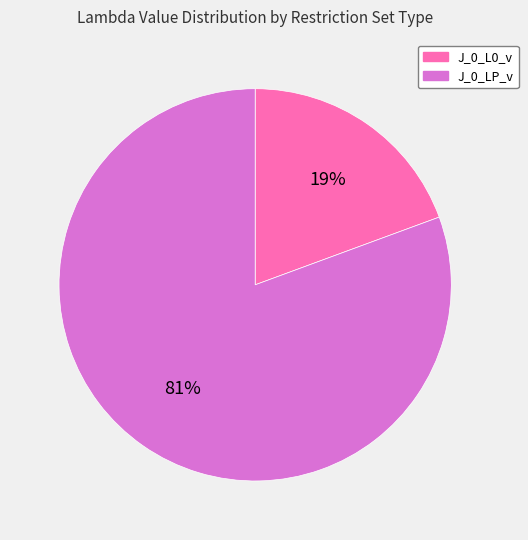

What percentage is the J_0_LP_v slice, to the nearest percent?

81%